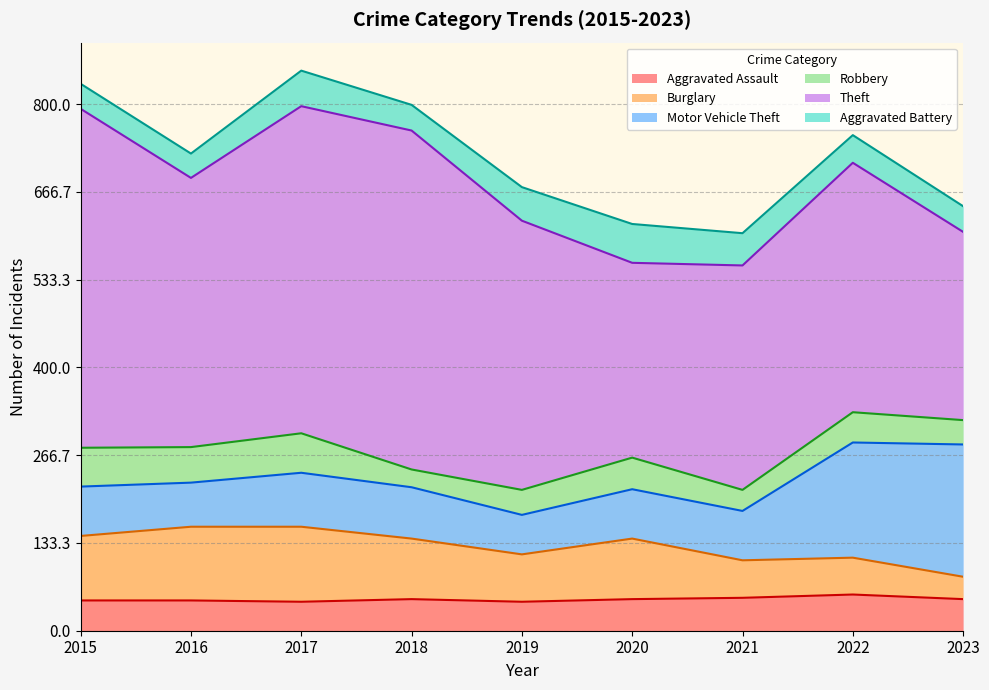

At which category does the chart reach its minimum across all series?

2018